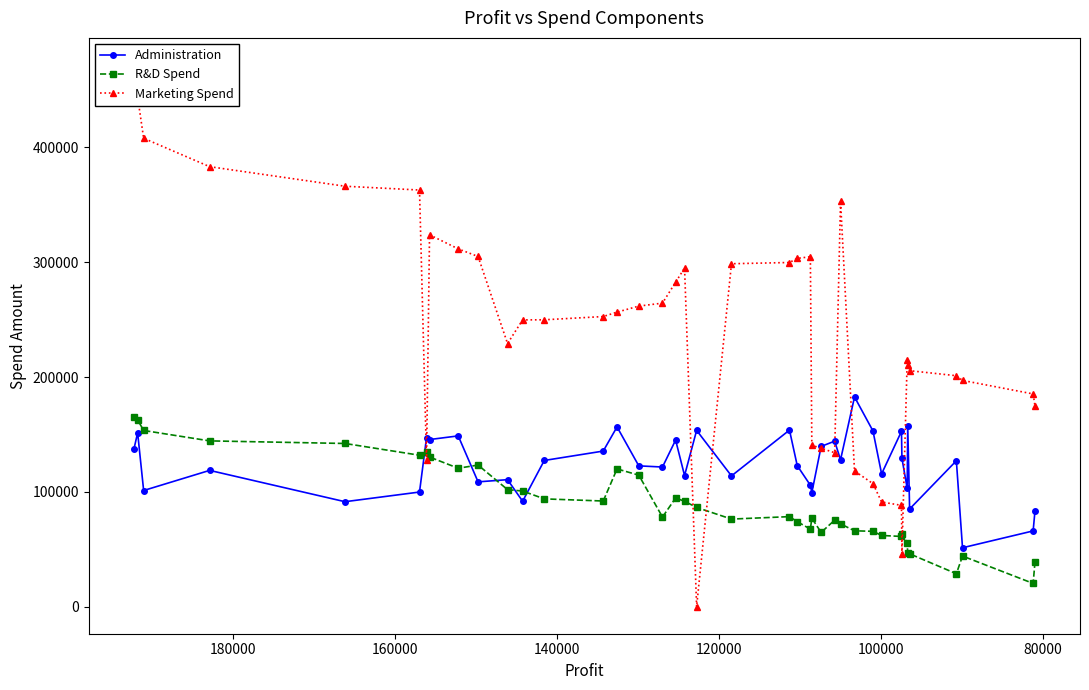

What is the greatest value displayed?

471784.1